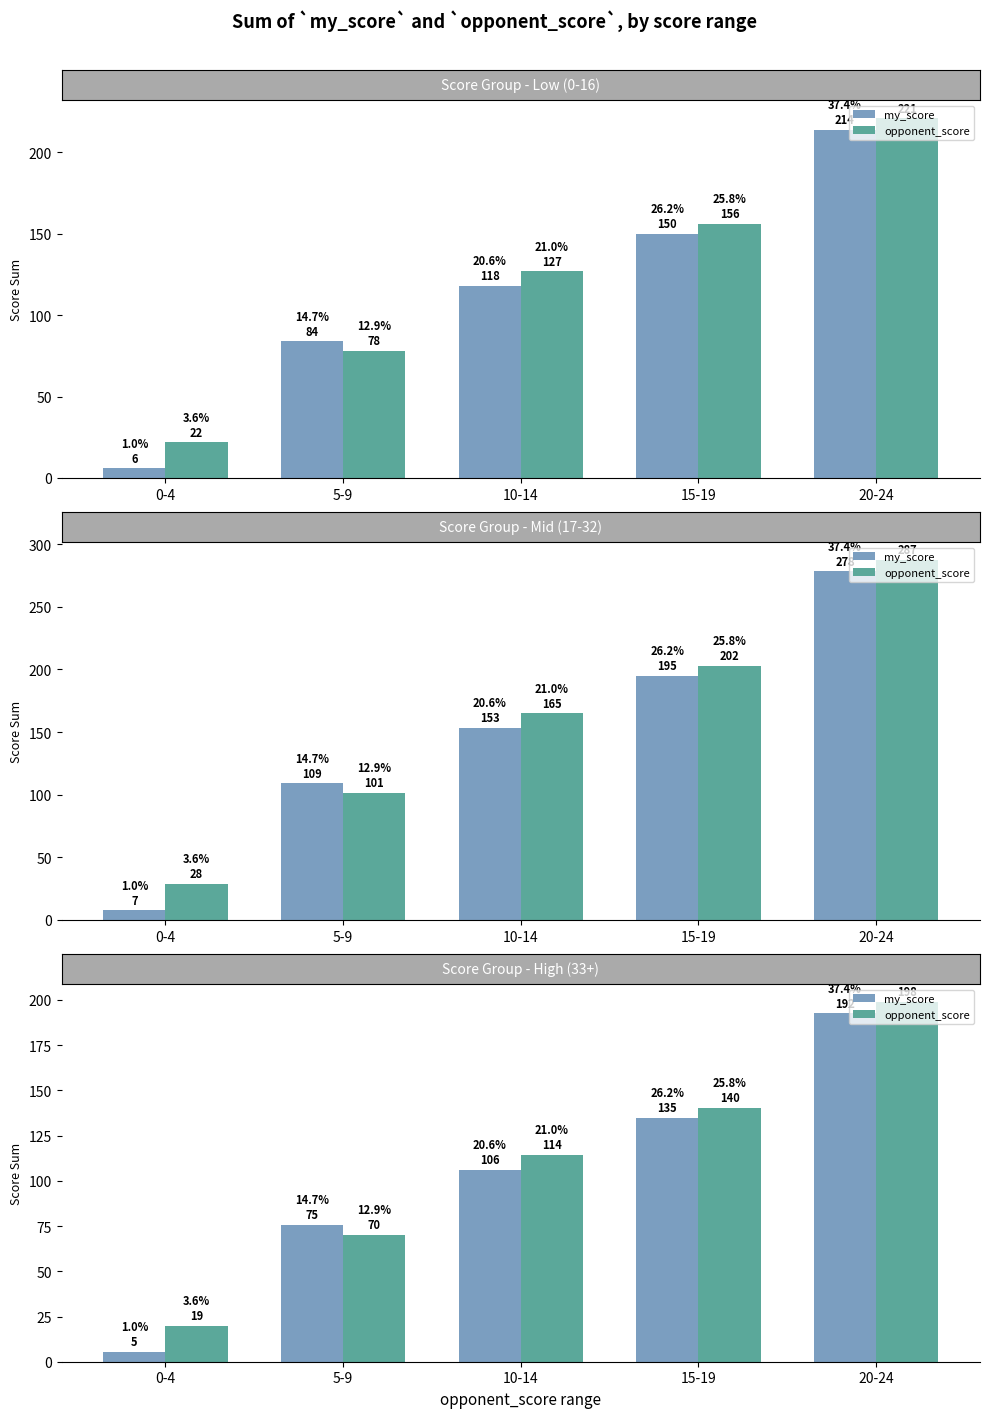

Rank the series by their maximum value, from lowest to highest.

my_score, opponent_score